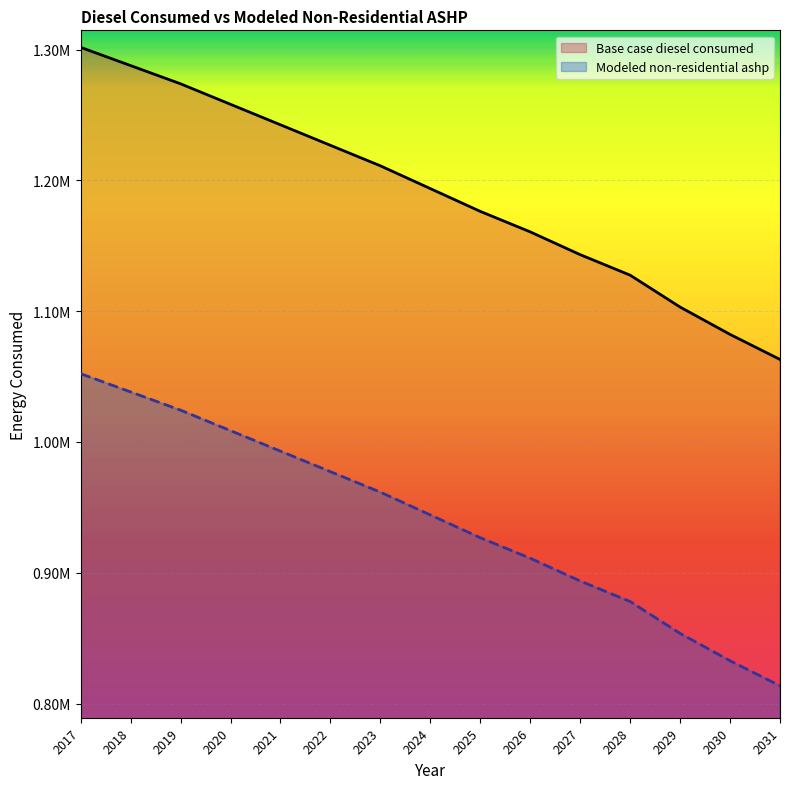

Reading left to right, transcribe all the data shown in this chart.

Base case diesel consumed: 1301680.3	1287746.4	1273812.5	1258136.9	1242461.3	1226785.7	1211110.1	1193692.7	1176275.3	1160599.7	1143182.4	1127506.8	1103122.5	1082221.6	1063062.5
Modeled non-residential ashp: 1052164.5	1038230.6	1024296.7	1008621.1	992945.5	977269.8	961594.2	944176.9	926759.5	911083.9	893666.6	877990.9	853606.6	832705.8	813546.7